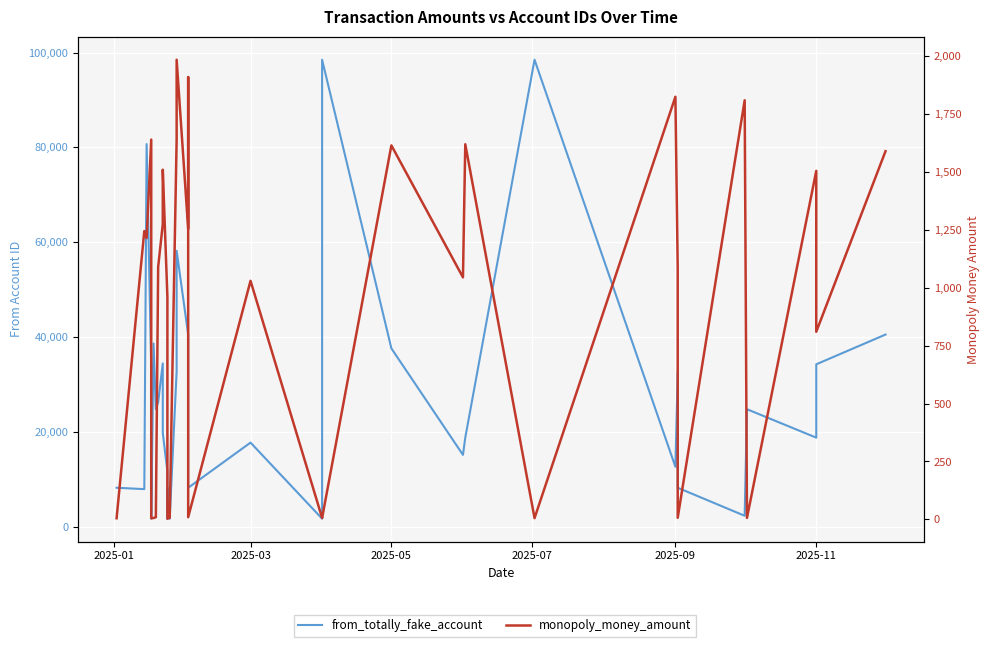

True or false: from_totally_fake_account has more than 1 points higher than both neighbors.

True